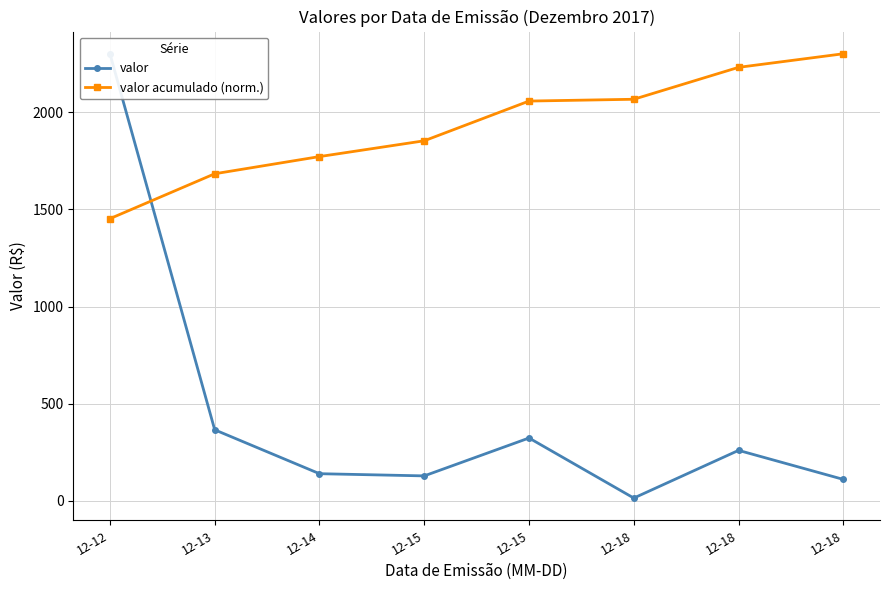

Reading left to right, extract all data points from this chart.

valor: 12-12=2300.0	12-13=365.8	12-14=140.0	12-15=128.8	12-15=323.6	12-18=14.7	12-18=260.0	12-18=110.7
valor acumulado (norm.): 12-12=1451.9	12-13=1682.8	12-14=1771.2	12-15=1852.4	12-15=2056.7	12-18=2066.0	12-18=2230.1	12-18=2300.0